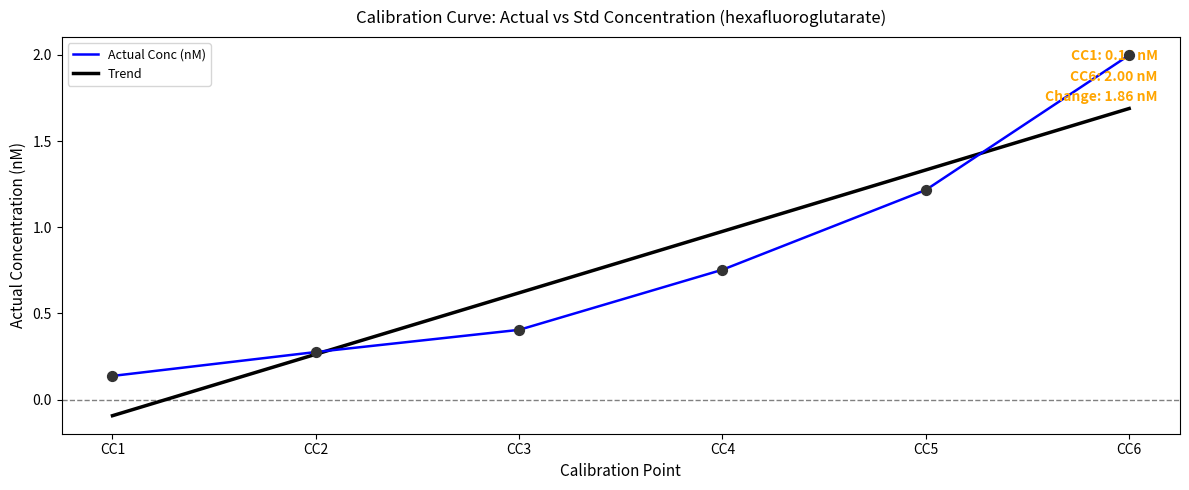

Which series has the widest spread of values?

Actual Conc (nM)